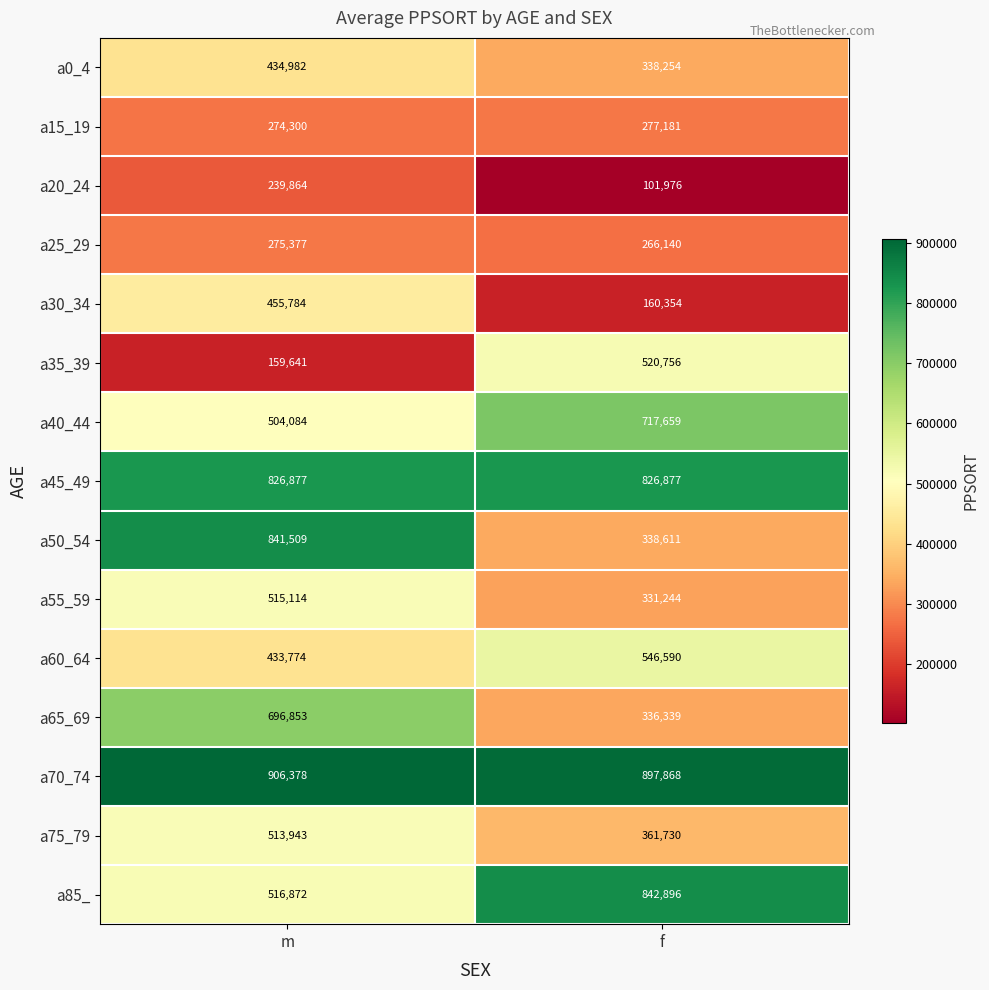

Reading left to right, list all the values displayed in this chart.

a0_4: 434982	338254
a15_19: 274300	277181
a20_24: 239864	101976
a25_29: 275377	266140
a30_34: 455784	160354
a35_39: 159641	520756
a40_44: 504084	717659
a45_49: 826877	826877
a50_54: 841509	338611
a55_59: 515114	331244
a60_64: 433774	546590
a65_69: 696853	336339
a70_74: 906378	897868
a75_79: 513943	361730
a85_: 516872	842896